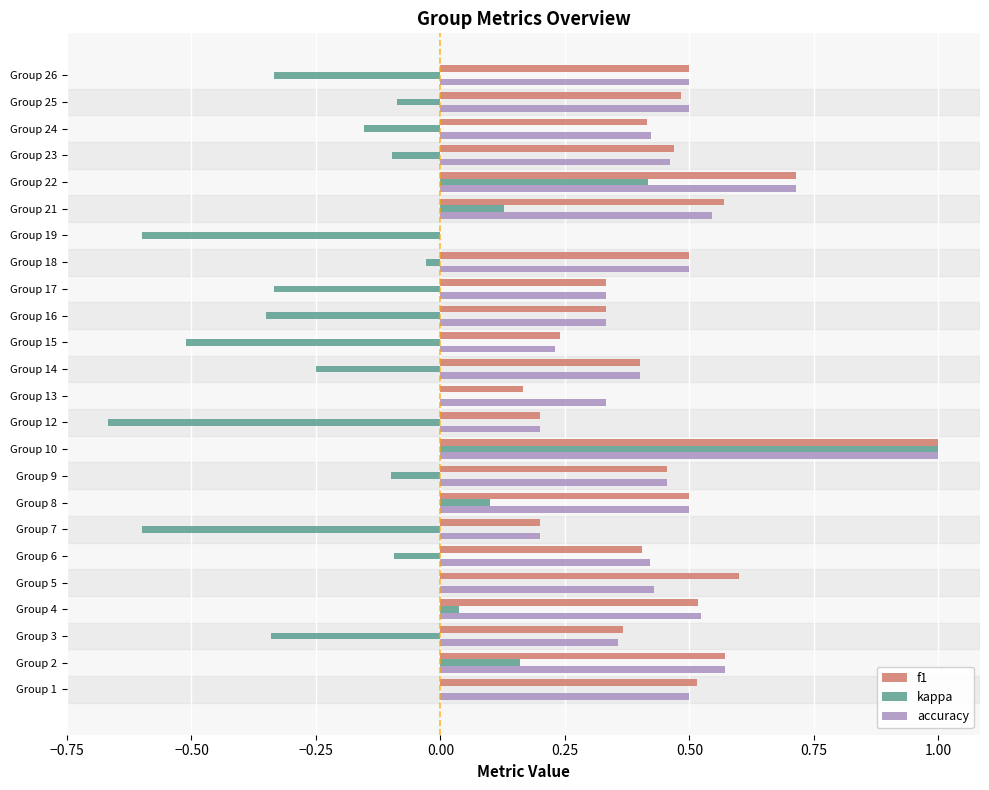

What are all the series names shown in the legend?

f1, kappa, accuracy